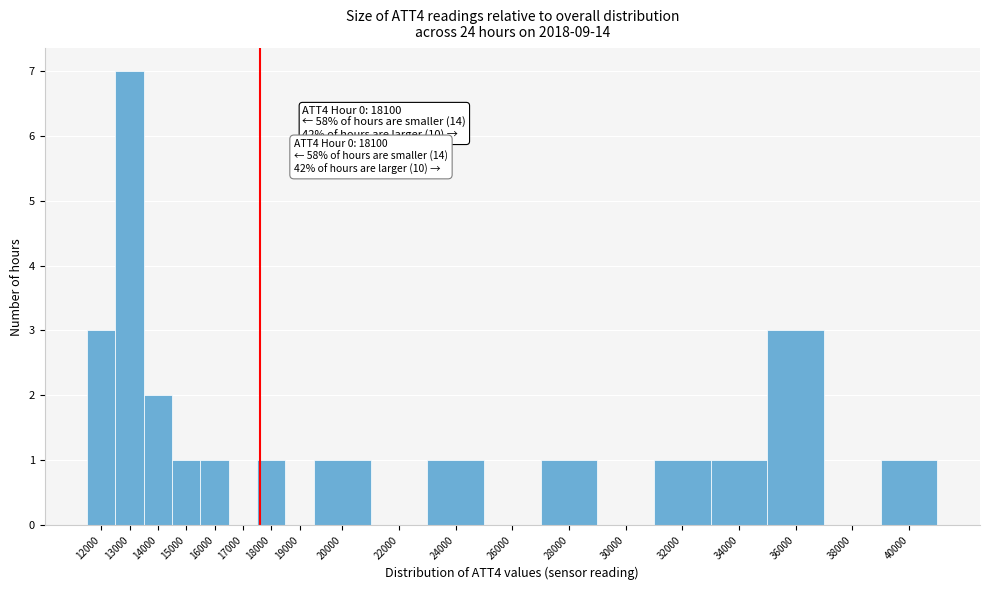

Reading left to right, what are all the values shown in this chart?

12000=3	13000=7	14000=2	15000=1	16000=1	17000=0	18000=1	19000=0	20000=1	22000=0	24000=1	26000=0	28000=1	30000=0	32000=1	34000=1	36000=3	38000=0	40000=1